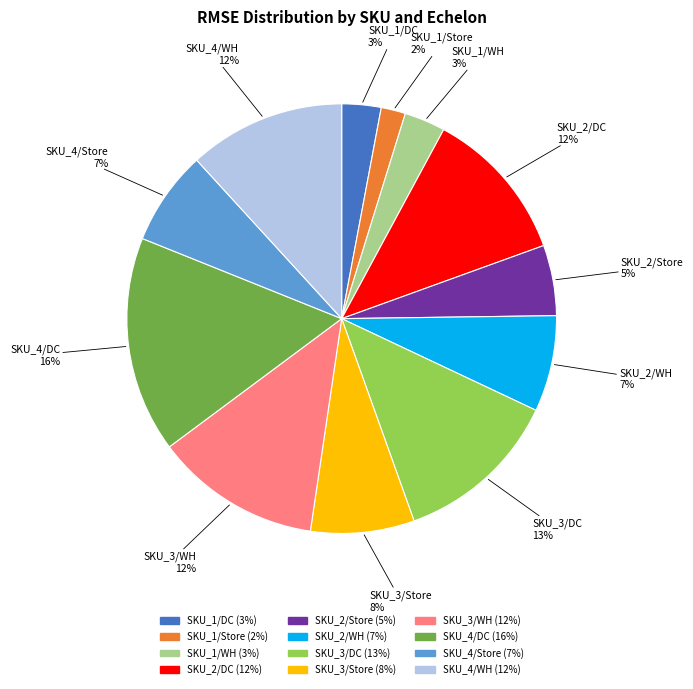

The SKU_1/Store slice represents 2% of the pie. True or false?

True